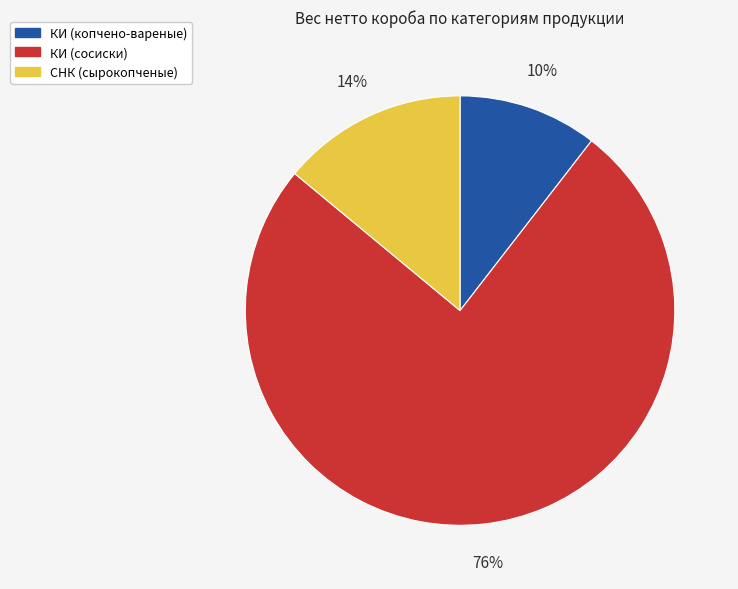

To the nearest percent, what portion does СНК (сырокопченые) represent?

14%